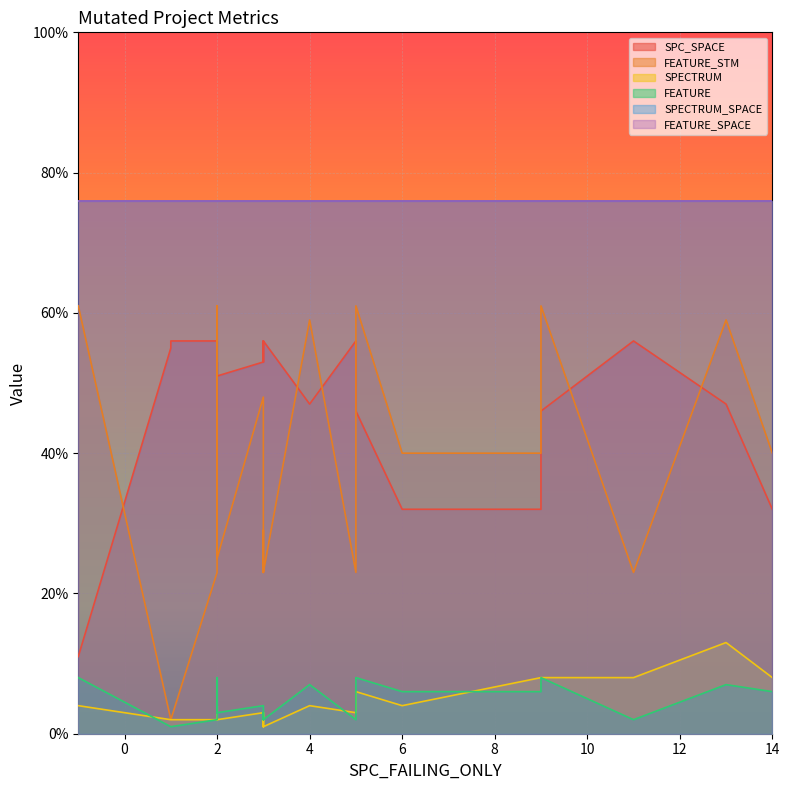

Is the value of FEATURE_STM at 9 greater than the value of SPC_SPACE at 12?

Yes